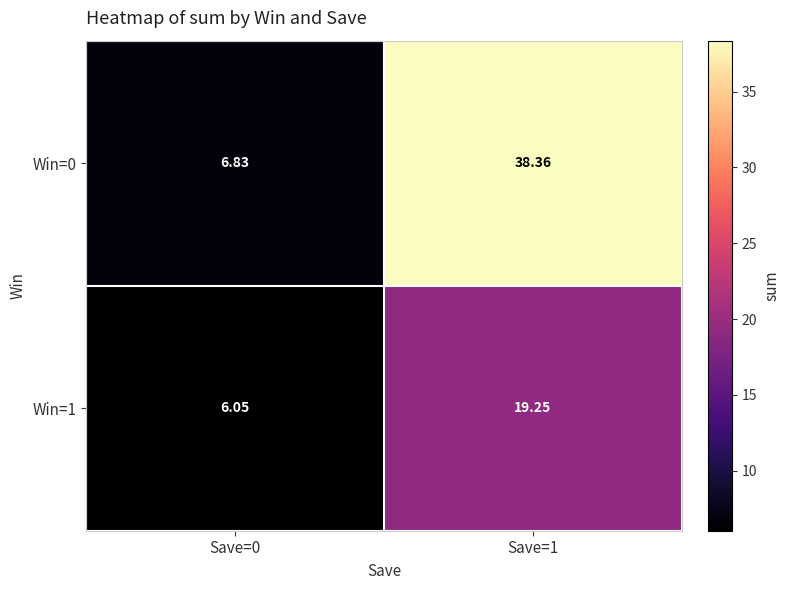

Rank the series at Save=0 from highest to lowest value.

Win=0, Win=1